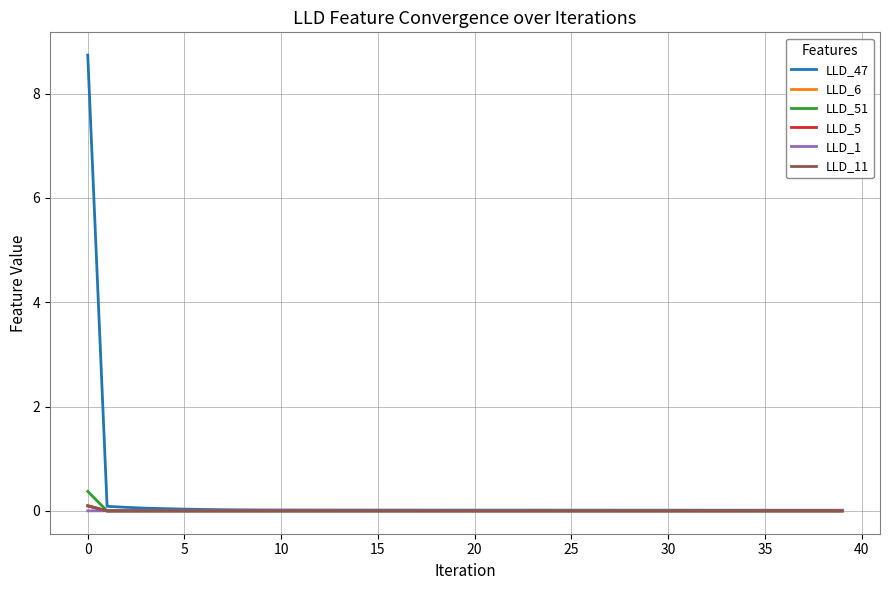

Which series has the widest spread of values?

LLD_47